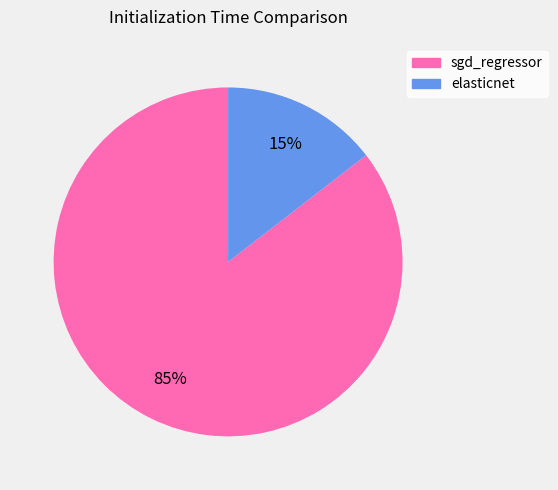

Count the number of slices in the pie.

2